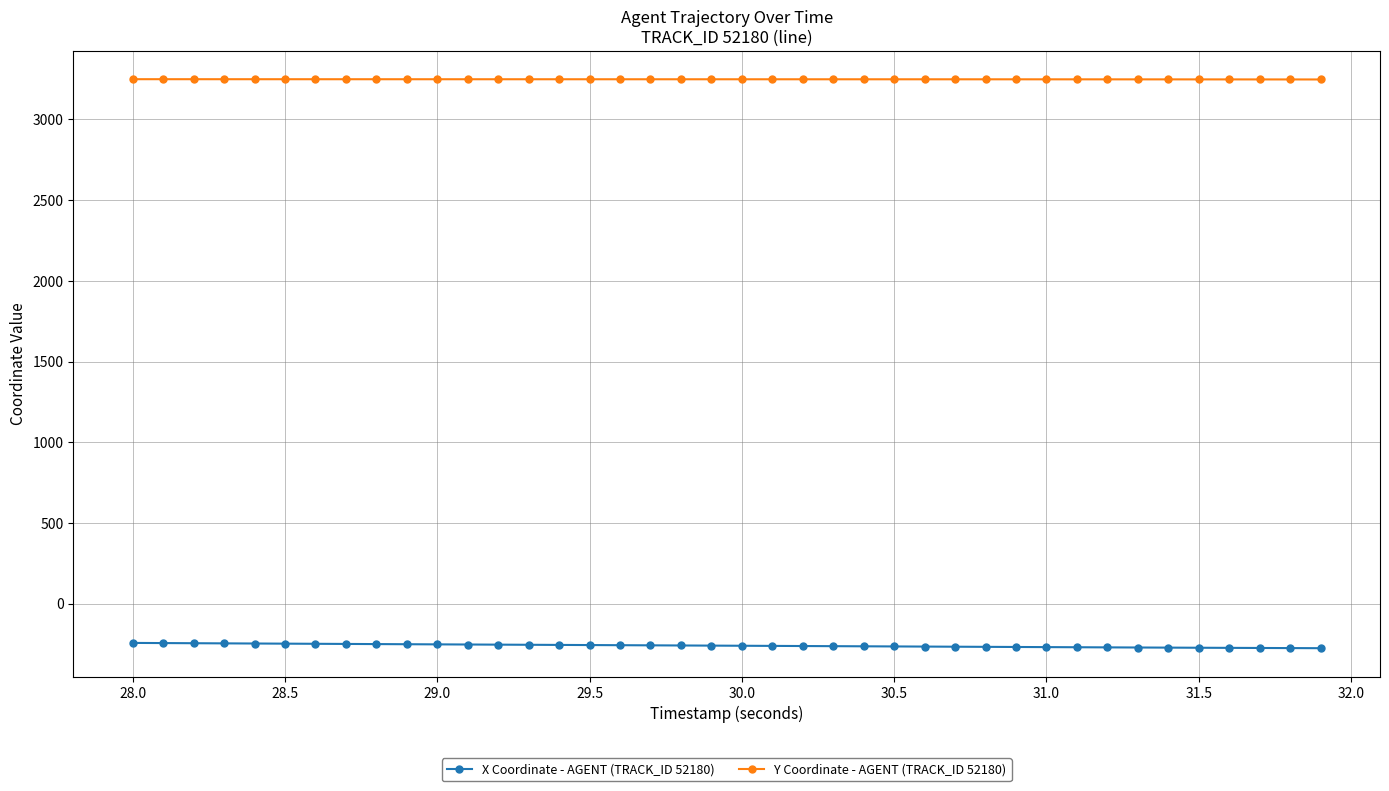

What is the difference between the maximum and minimum values in the Y Coordinate - AGENT (TRACK_ID 52180) series?

1.7